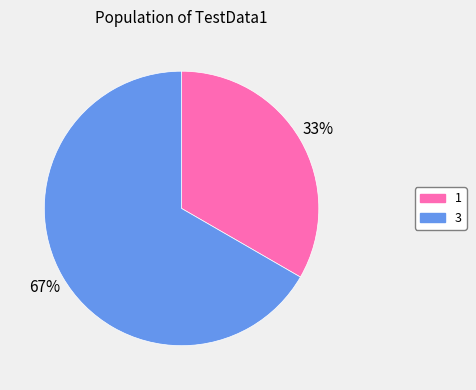

True or false: 3 accounts for 67% of the total.

True